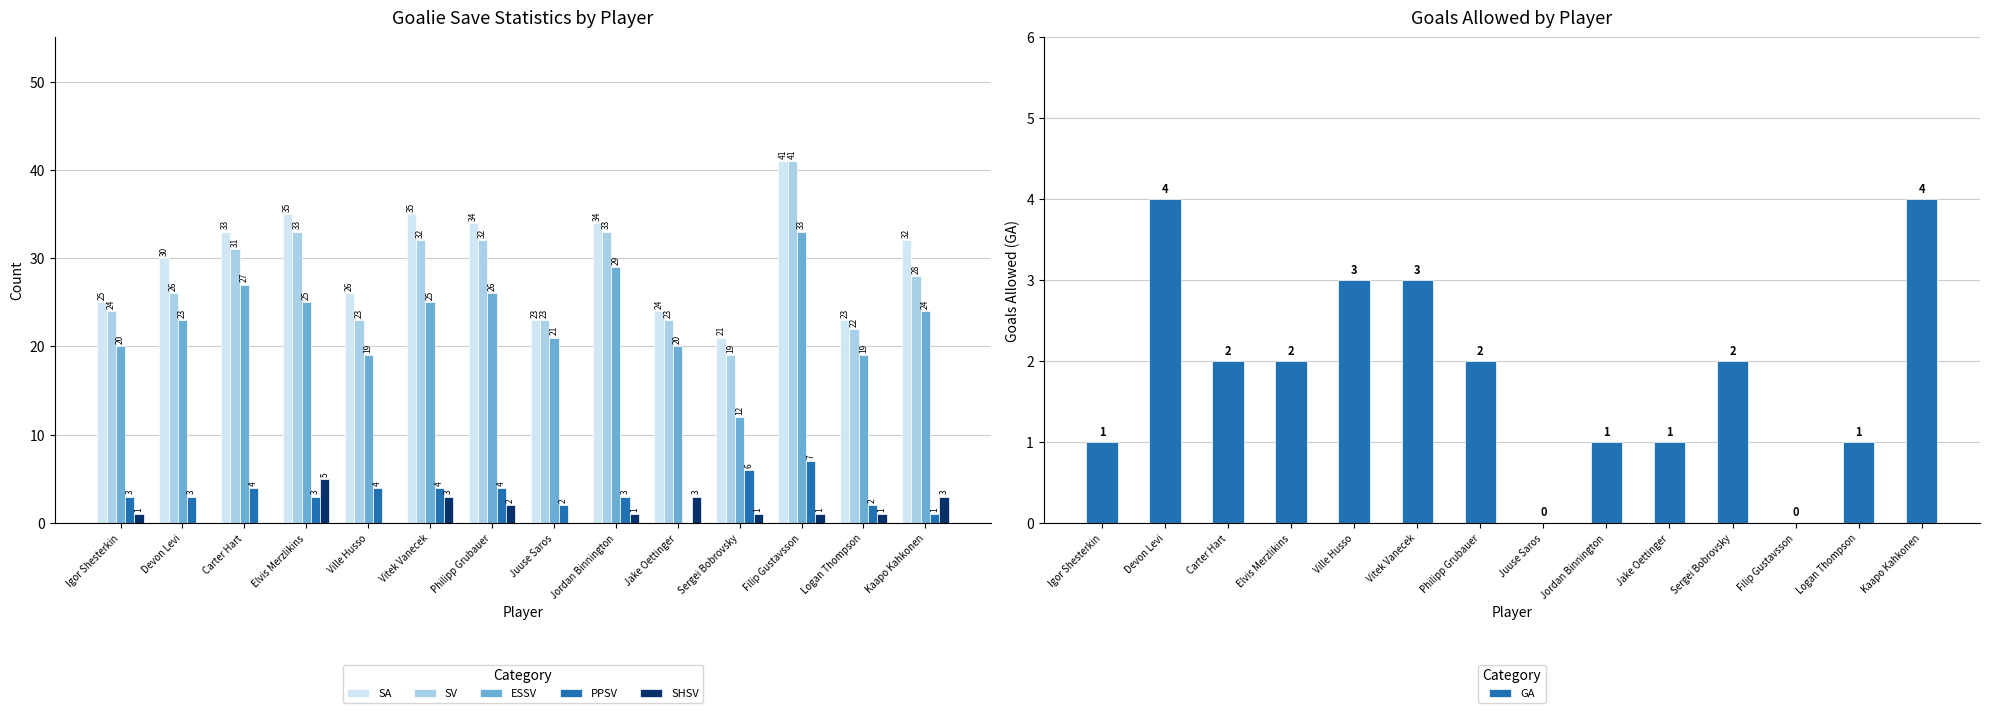

The value of GA at Jordan Binnington is 1. True or false?

False